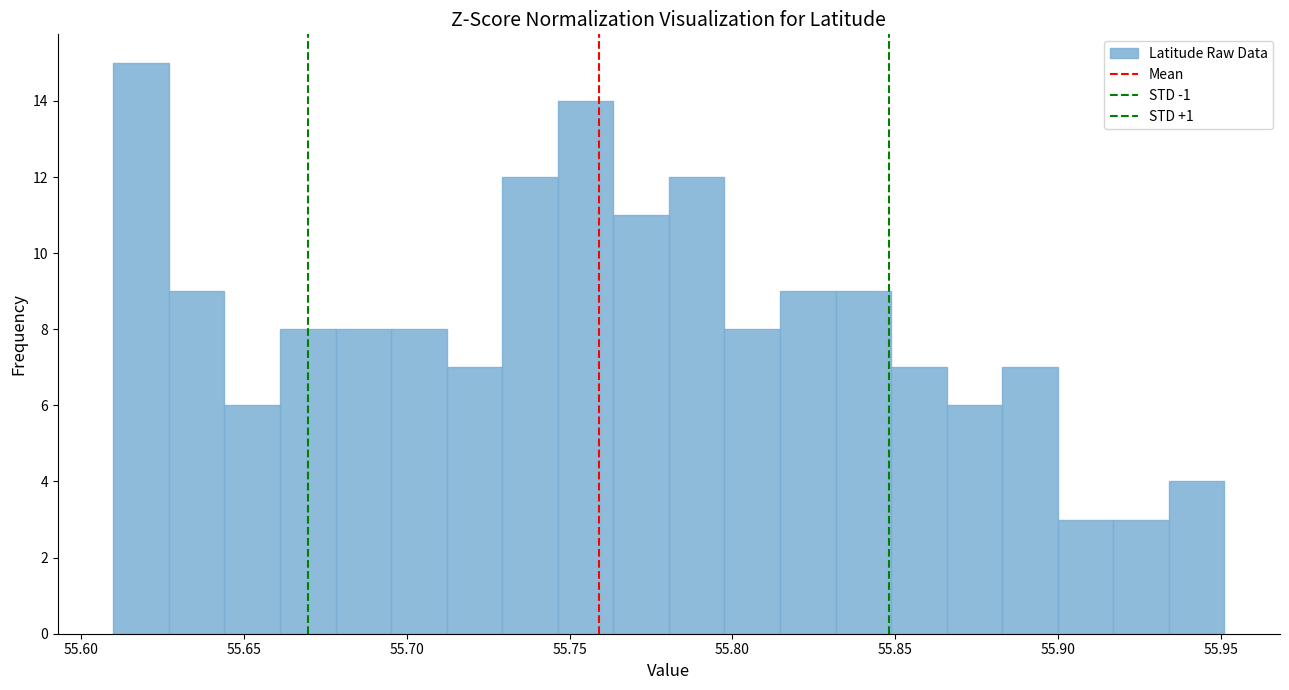

Around what value on the x-axis is the tallest bar? Give the approximate position of its centre, as read against the axis.

55.620